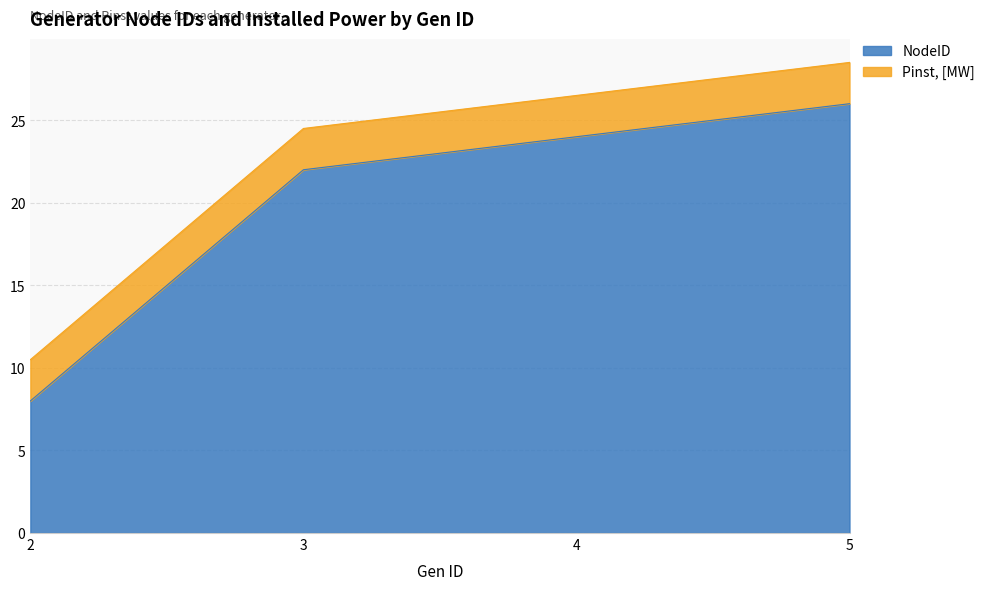

Rank the categories by value from lowest to highest.

2, 3, 4, 5